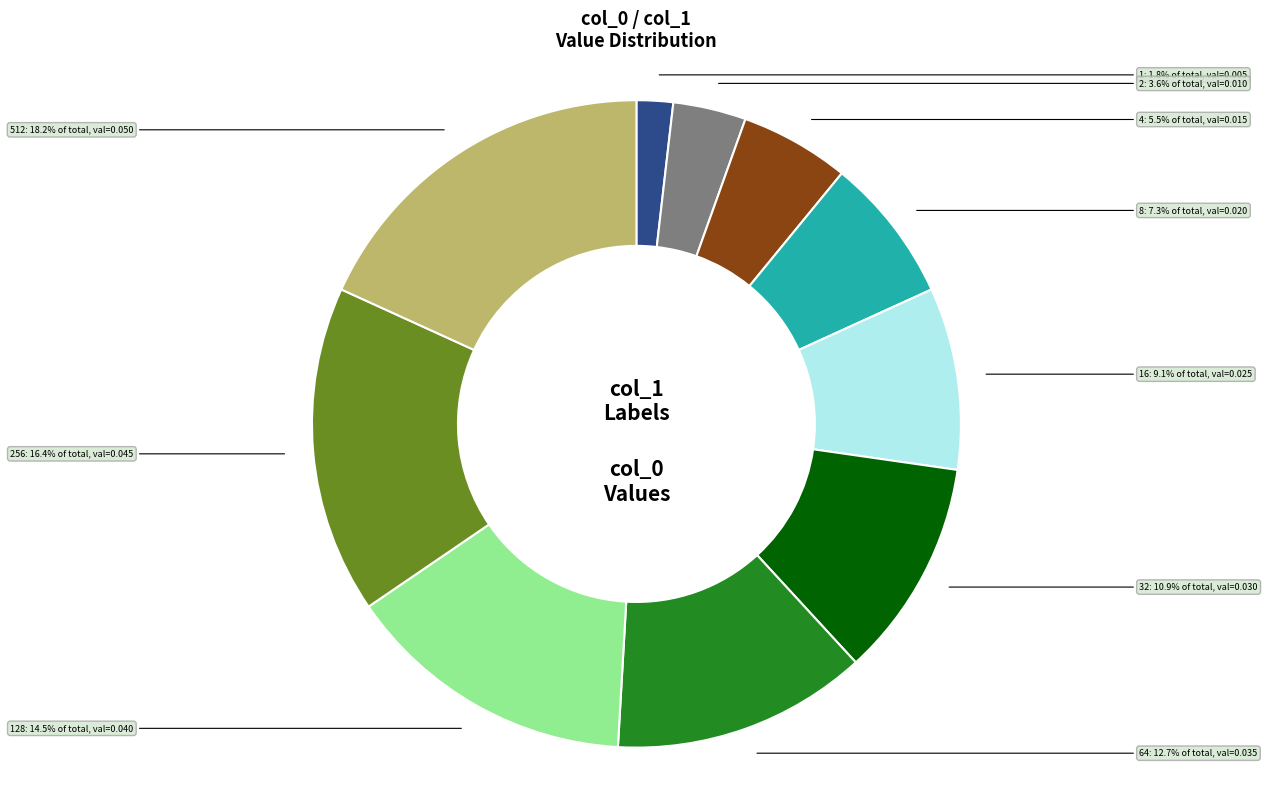

To the nearest percent, what is the difference between the 4 and 32 slice percentages?

5%